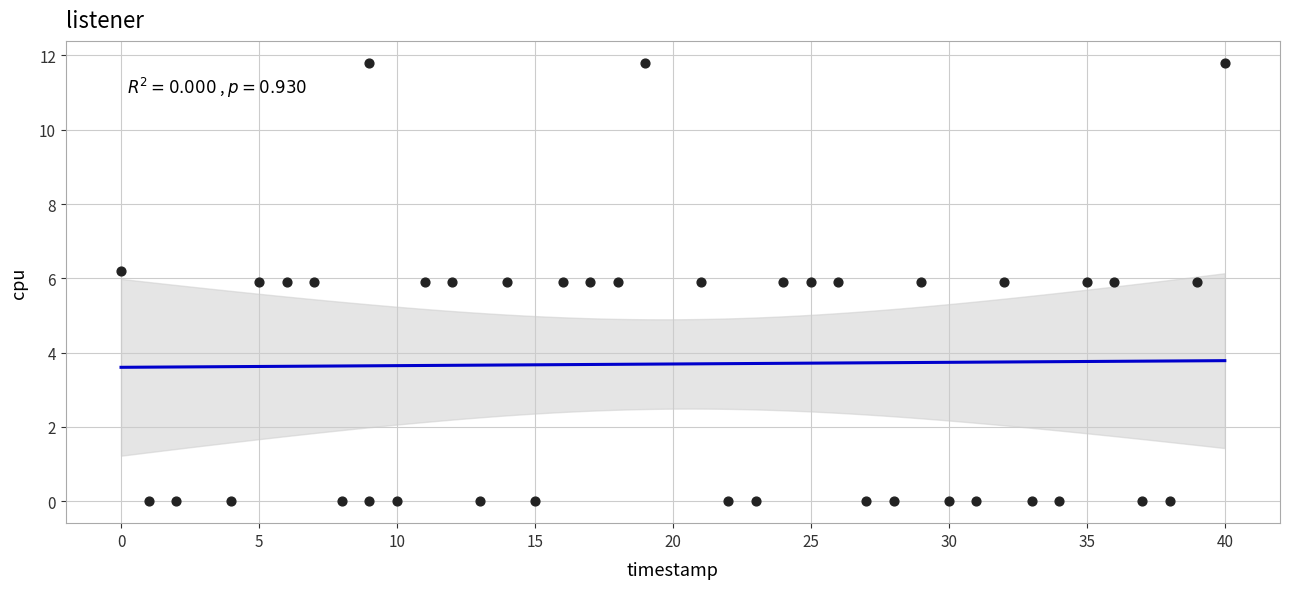

What is the range of X values (max minus min)?

40.0